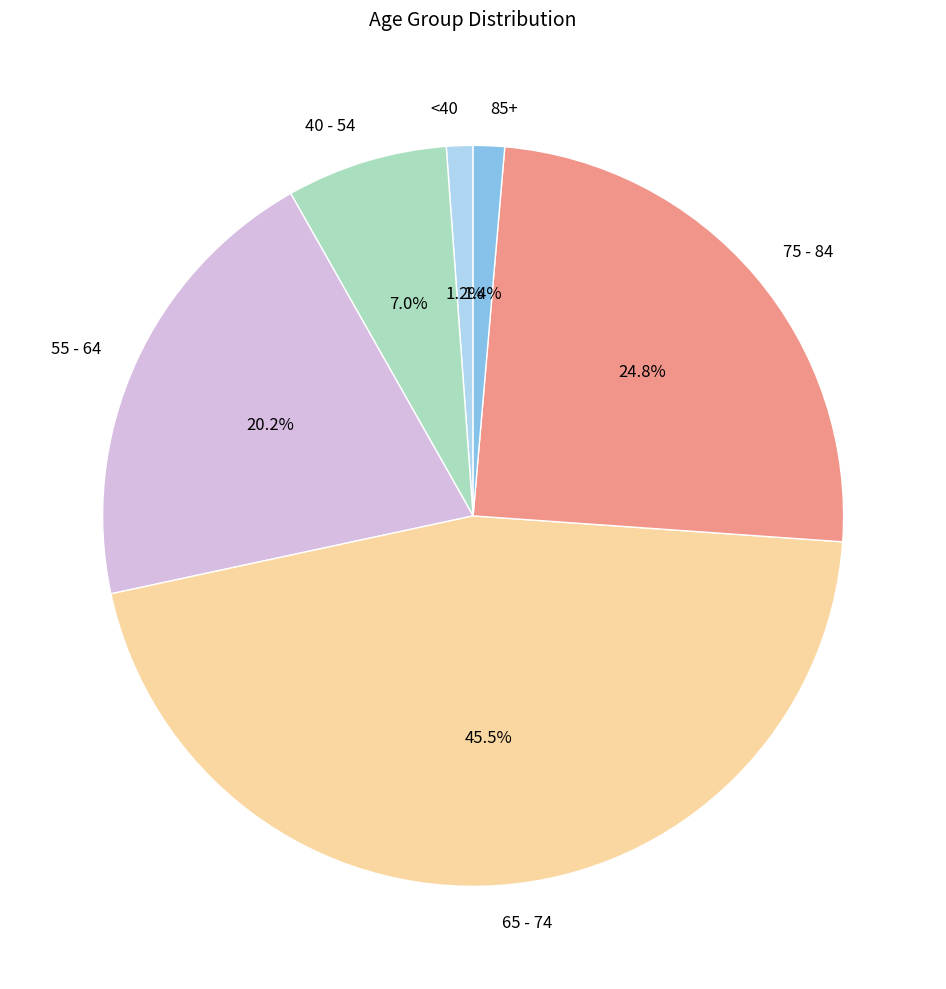

Count the number of slices in the pie.

6